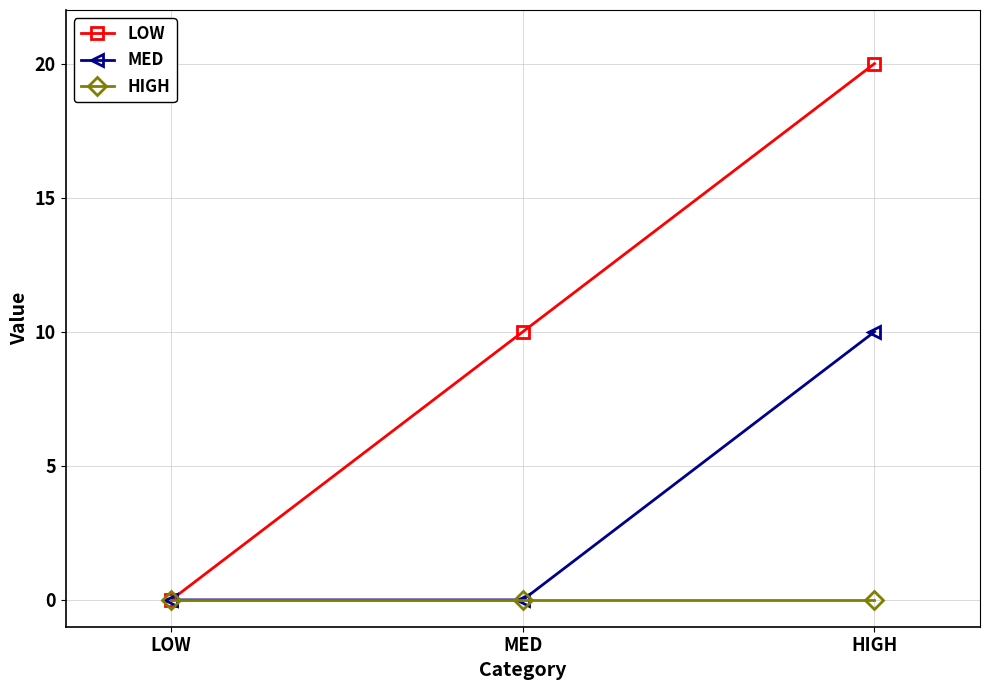

Which category has the highest value across all series?

HIGH